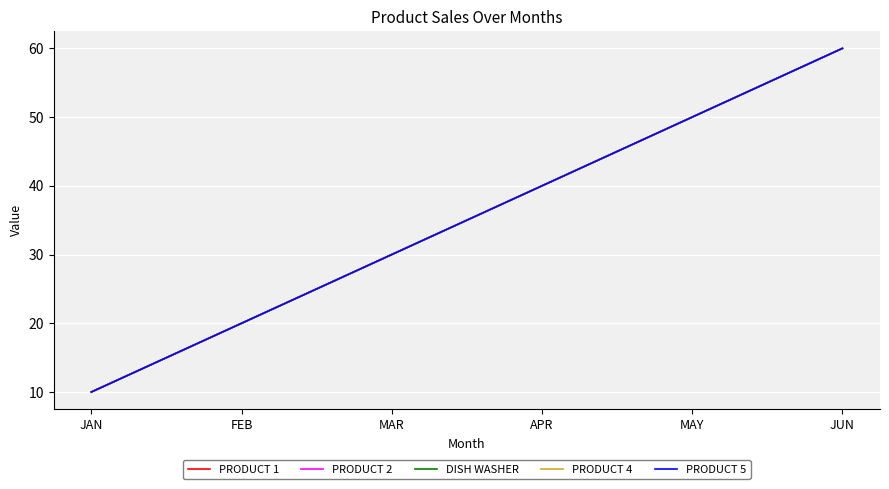

Reading right to left, extract all data points from this chart.

PRODUCT 1: 60	50	40	30	20	10
PRODUCT 2: 60	50	40	30	20	10
DISH WASHER: 60	50	40	30	20	10
PRODUCT 4: 60	50	40	30	20	10
PRODUCT 5: 60	50	40	30	20	10